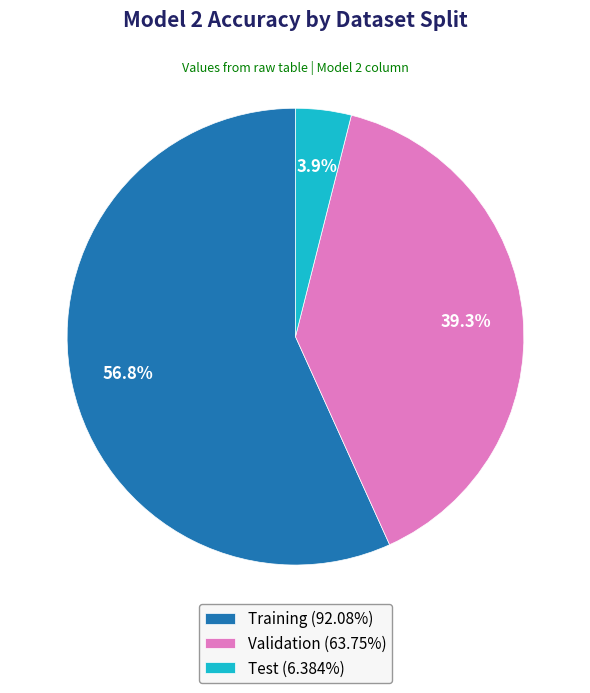

Is the sum of Test and Training greater than half?

Yes